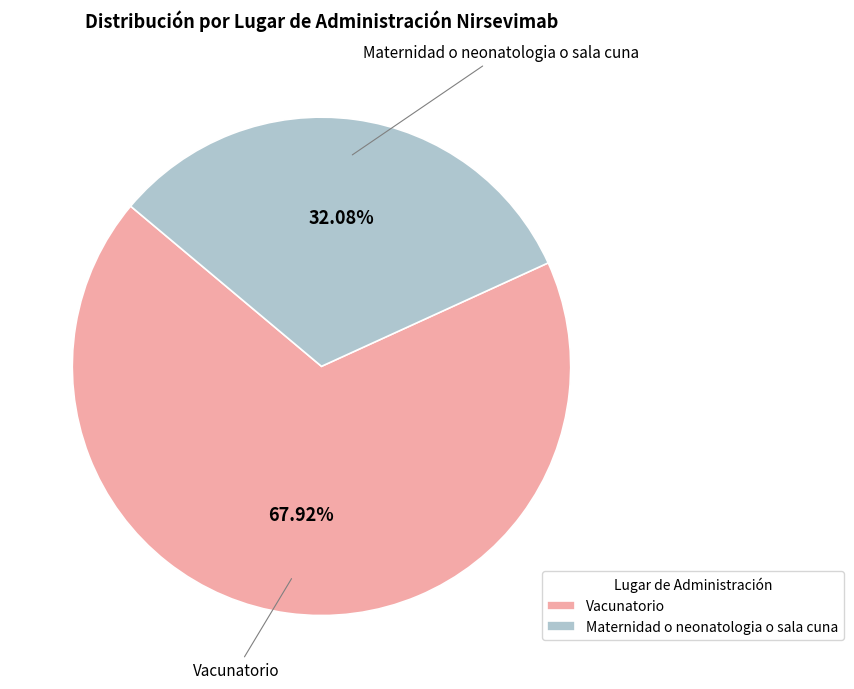

Which category has the smallest portion of the pie?

Maternidad o neonatologia o sala cuna